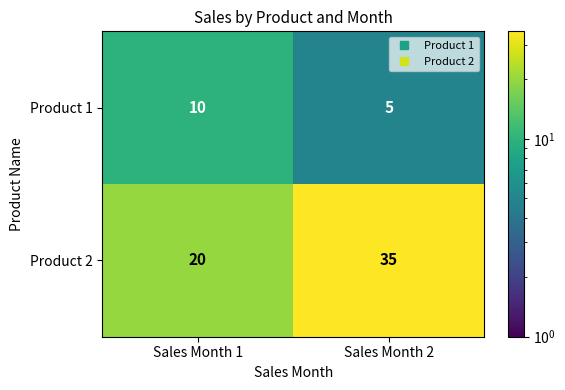

List the series in order of their peak value, highest first.

Product 2, Product 1